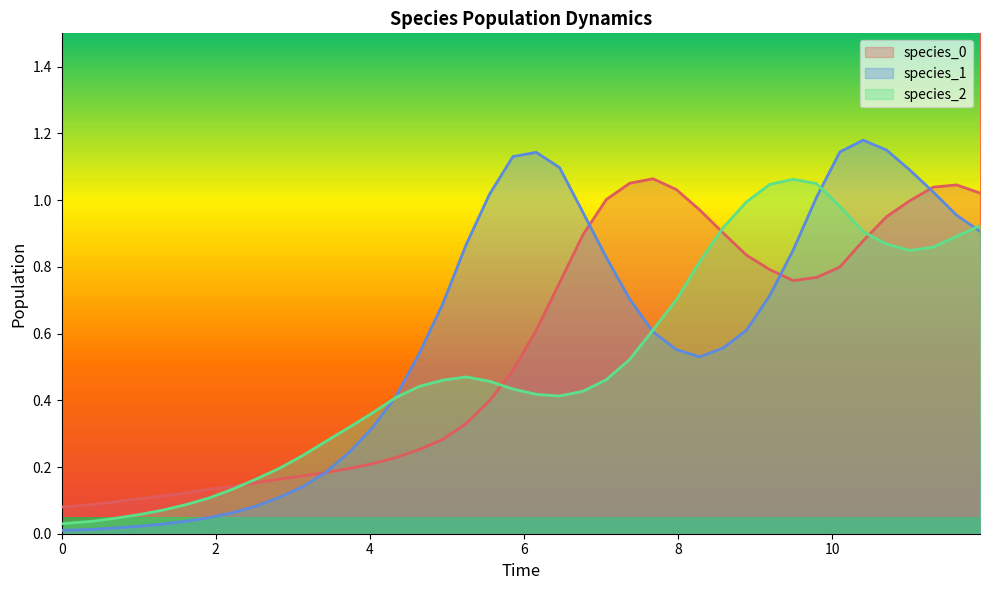

Rank the series by their maximum value, from highest to lowest.

species_1, species_0, species_2